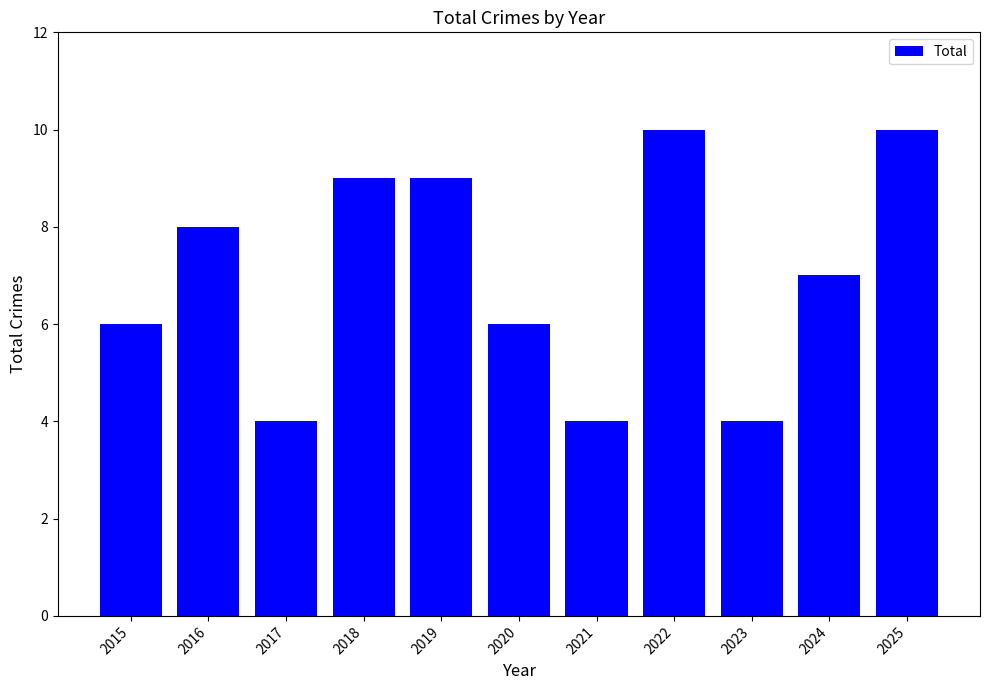

Where is the data nearest to the value 7?

2024